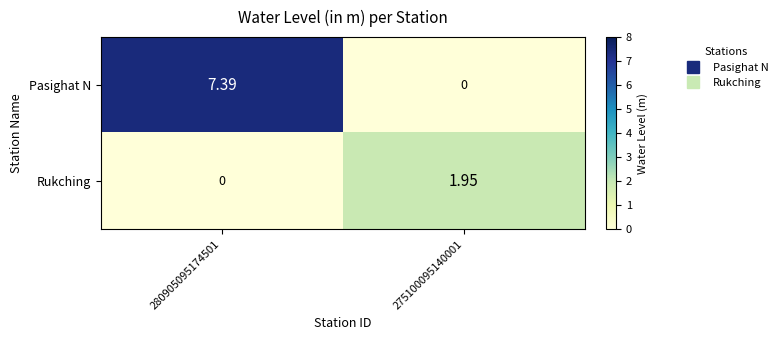

Rank the series by their maximum value, from lowest to highest.

Rukching, Pasighat N